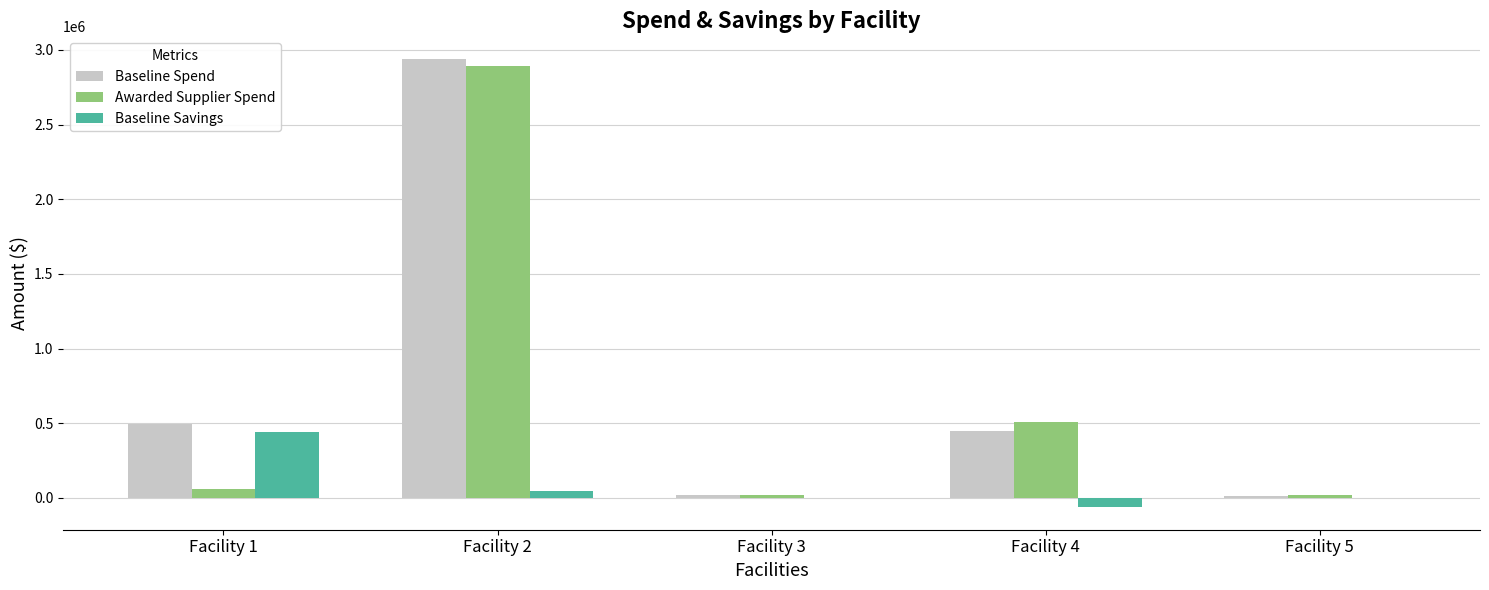

What is the spread (max minus min) of values at Facility 3?

19247.3